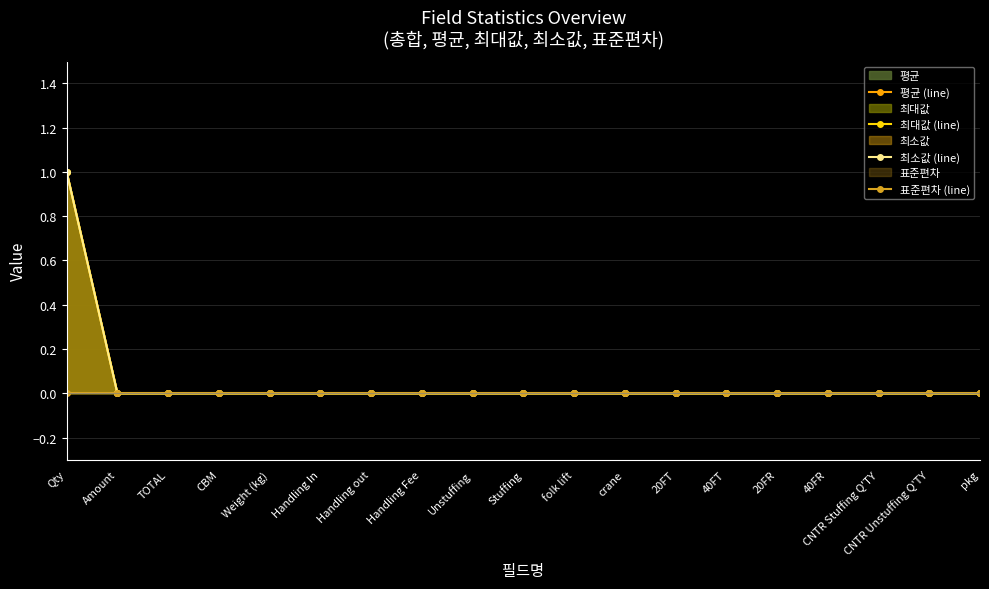

Reading right to left, what are all the values shown in this chart?

평균 (line): 0	0	0	0	0	0	0	0	0	0	0	0	0	0	0	0	0	0	1
최대값 (line): 0	0	0	0	0	0	0	0	0	0	0	0	0	0	0	0	0	0	1
최소값 (line): 0	0	0	0	0	0	0	0	0	0	0	0	0	0	0	0	0	0	1
표준편차 (line): 0	0	0	0	0	0	0	0	0	0	0	0	0	0	0	0	0	0	0